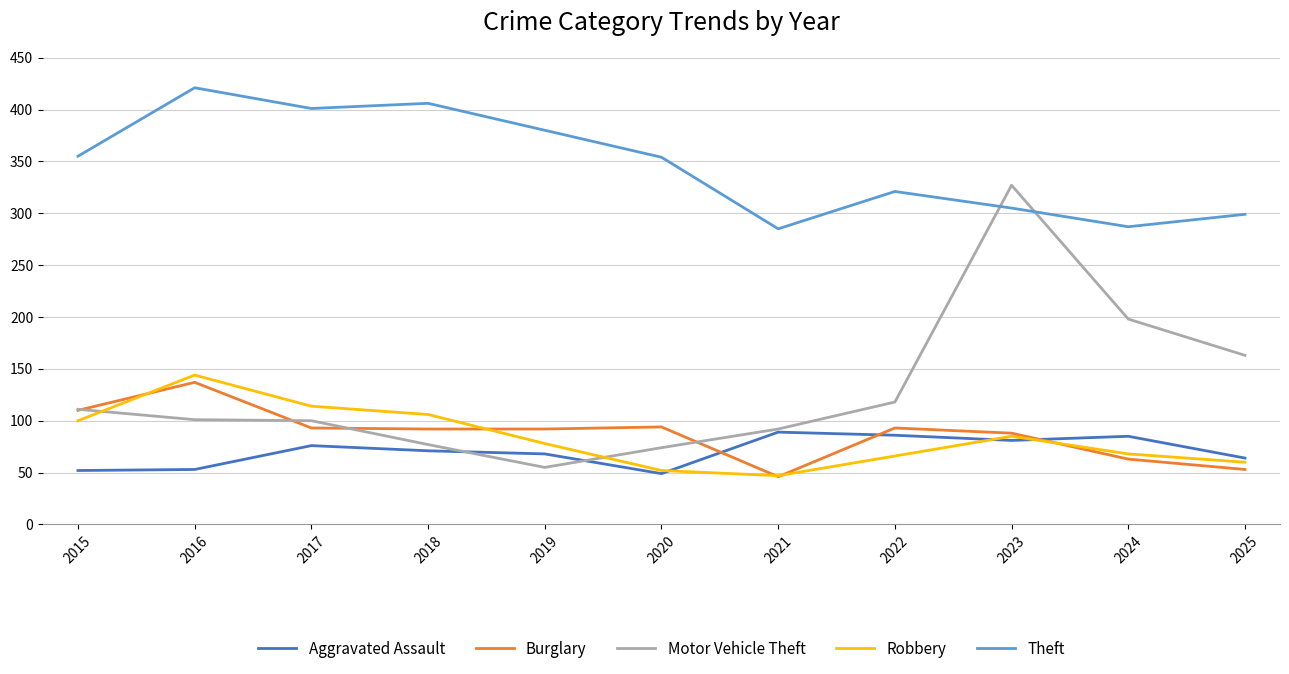

Which series has the largest total across all categories?

Theft